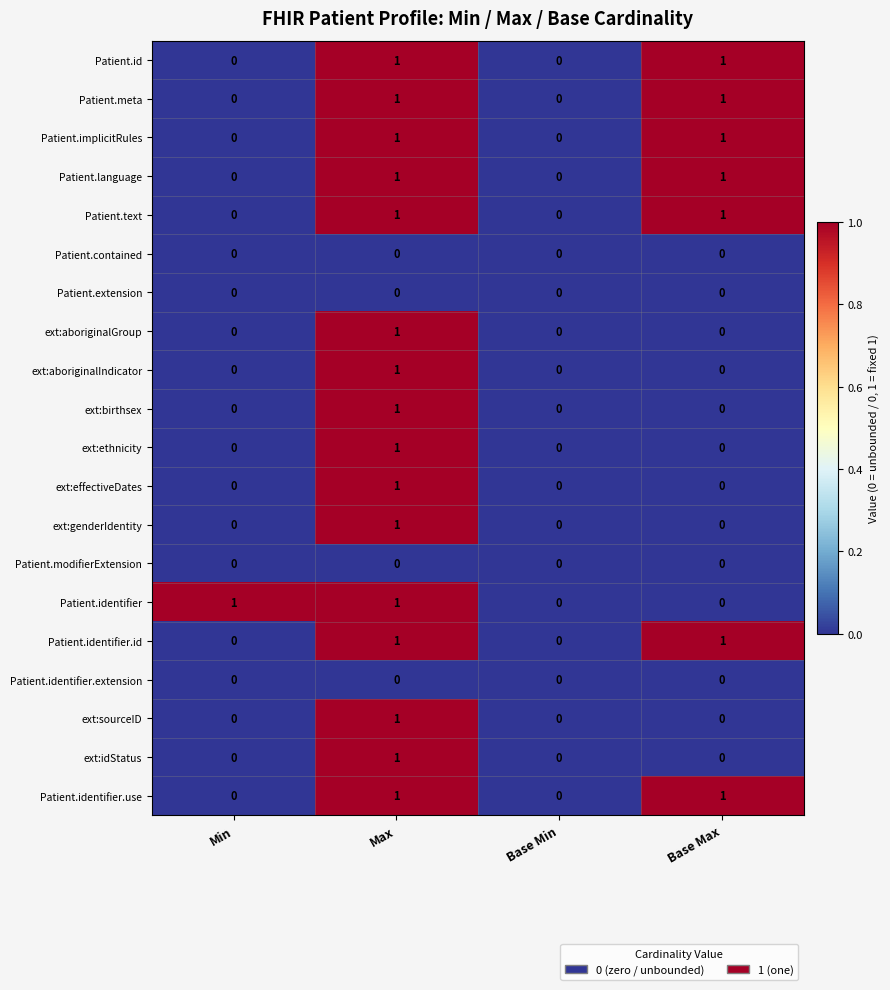

True or false: ext:aboriginalIndicator has a value of 0 at Min.

True